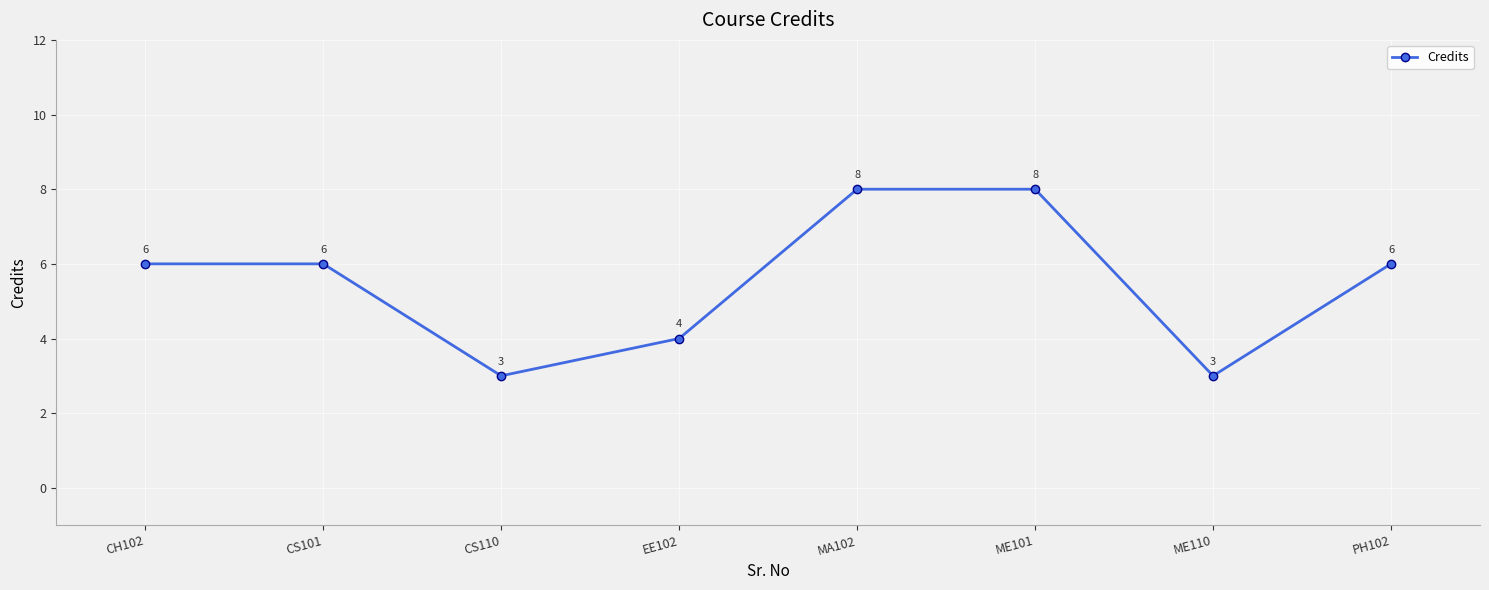

Count the values in the range 4 to 8.

6